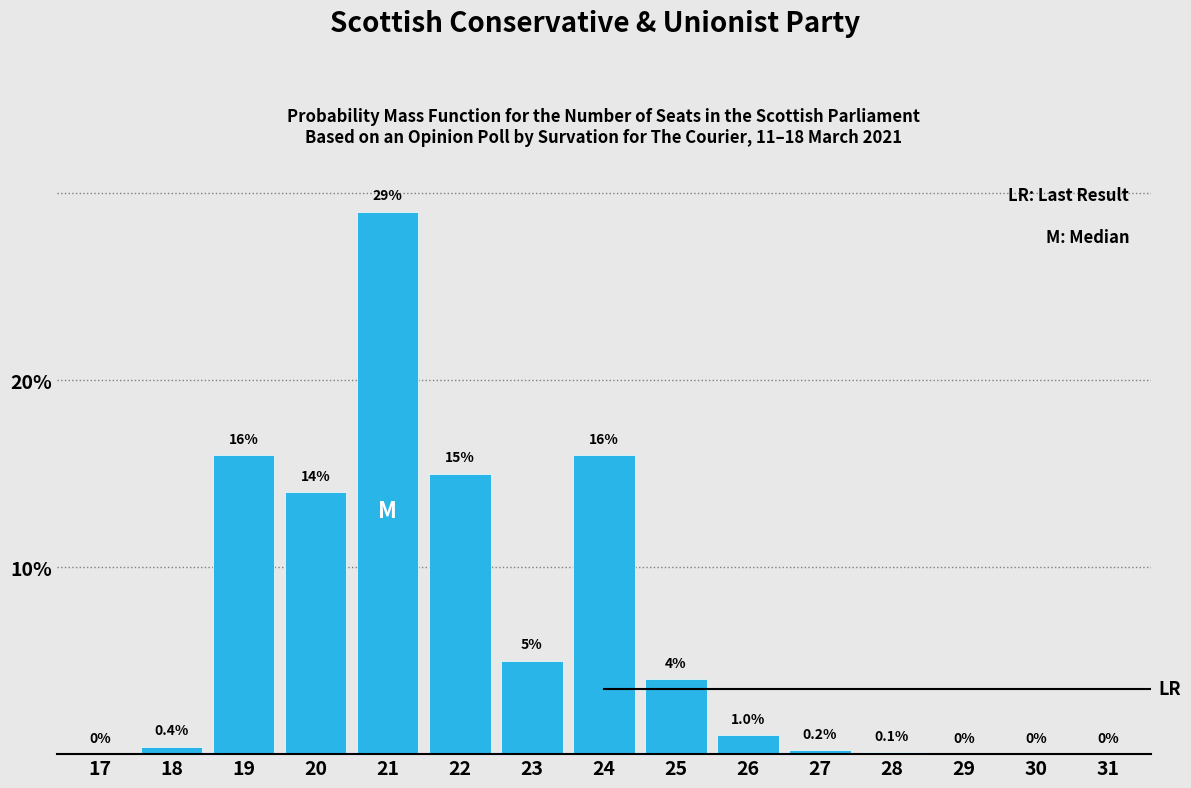

Reading right to left, list all the values displayed in this chart.

31=0.0	30=0.0	29=0.0	28=0.1	27=0.2	26=1.0	25=4.0	24=16.0	23=5.0	22=15.0	21=29.0	20=14.0	19=16.0	18=0.4	17=0.0